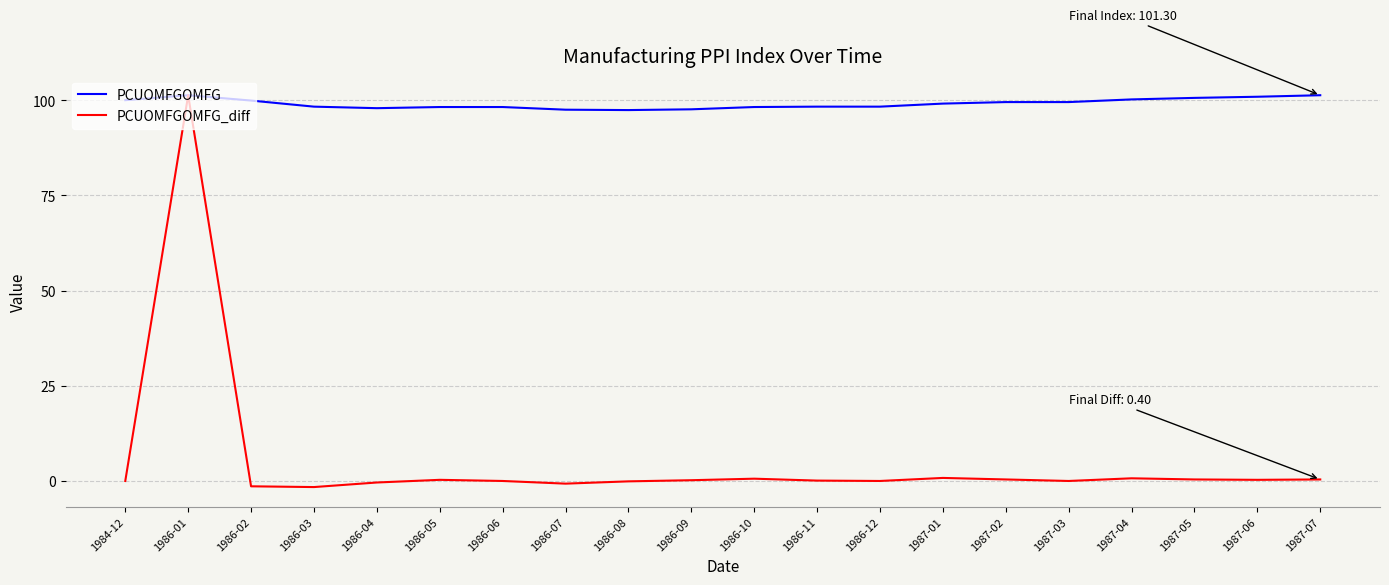

Is this an area chart (filled region under the line)?

No